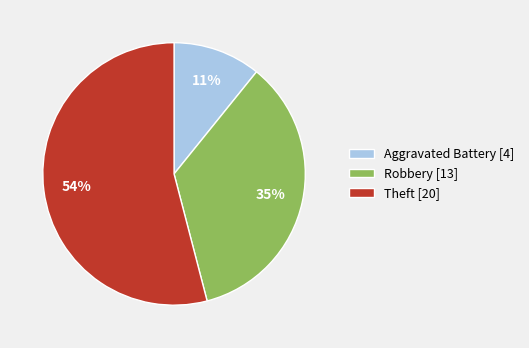

How many segments does this pie chart have?

3